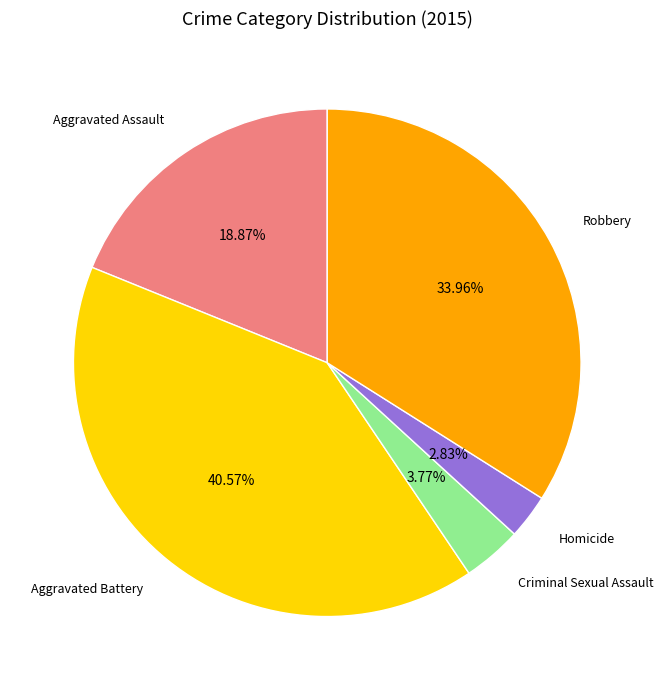

To the nearest percent, what portion does Robbery represent?

34%